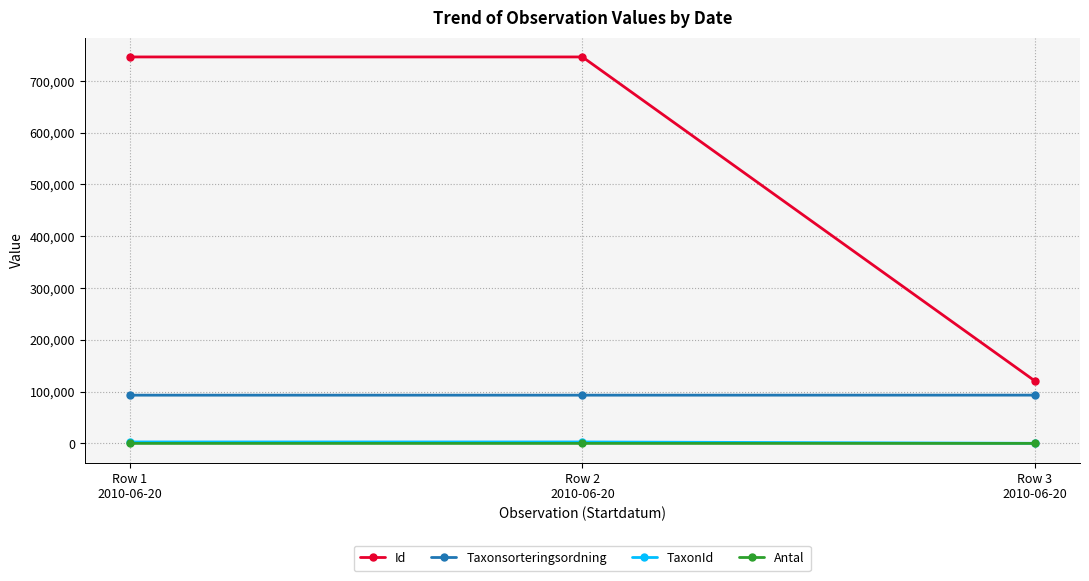

Which series has the largest total across all categories?

Id